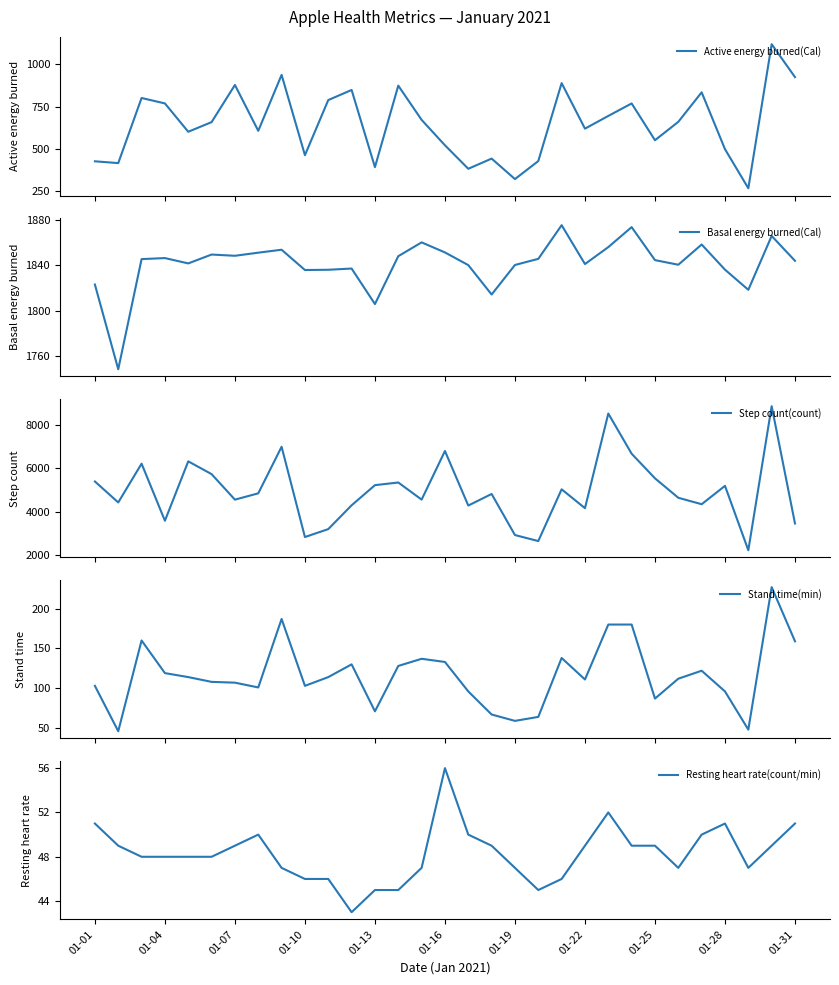

How many interior local valleys does the Active energy burned(Cal) series have?

10